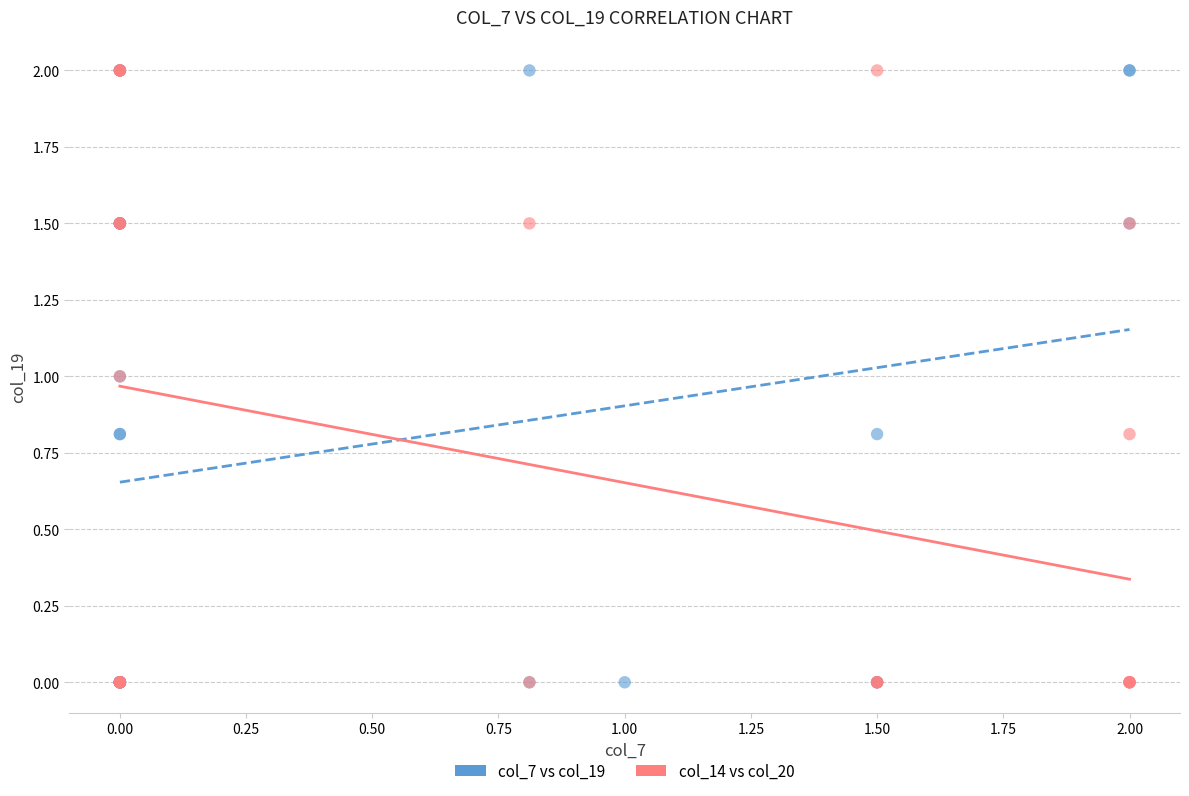

What are all the series names shown in the legend?

col_7 vs col_19, col_14 vs col_20